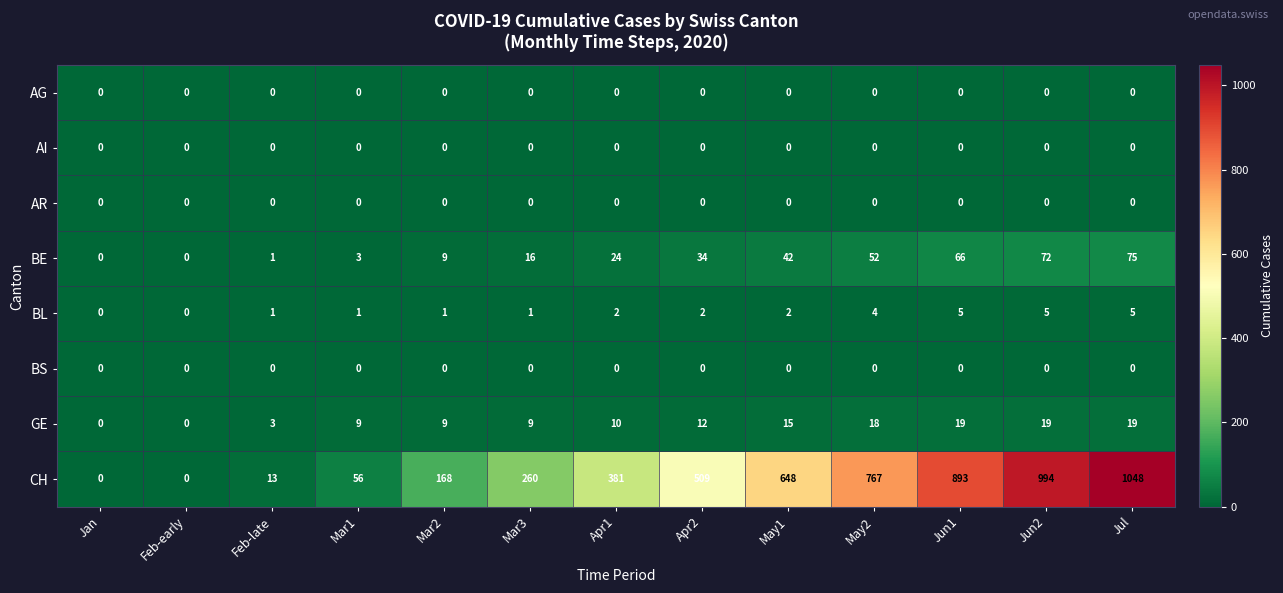

At how many categories does at least one series exceed 415?

6